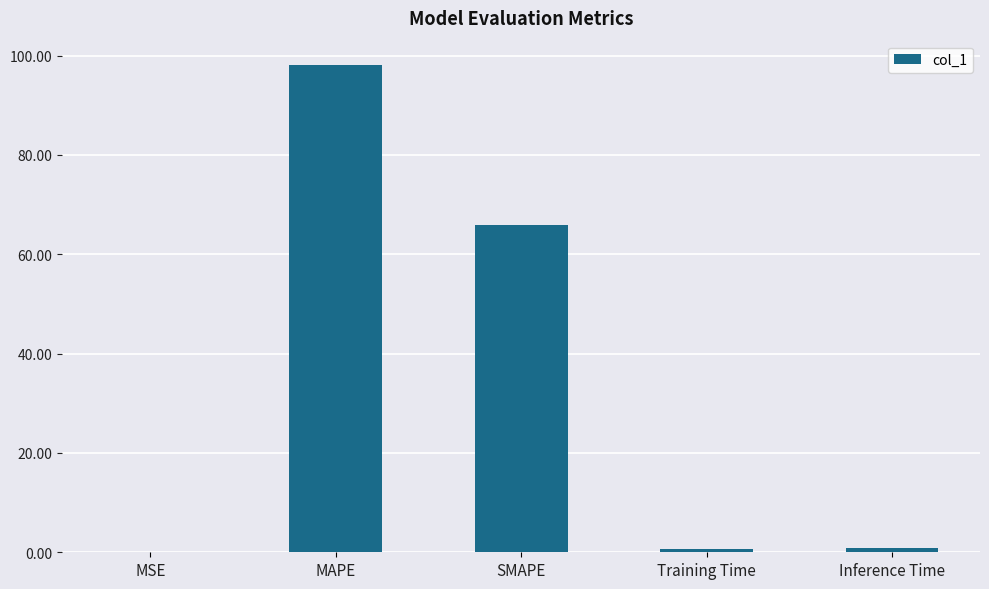

What is the sum of all values?

165.6